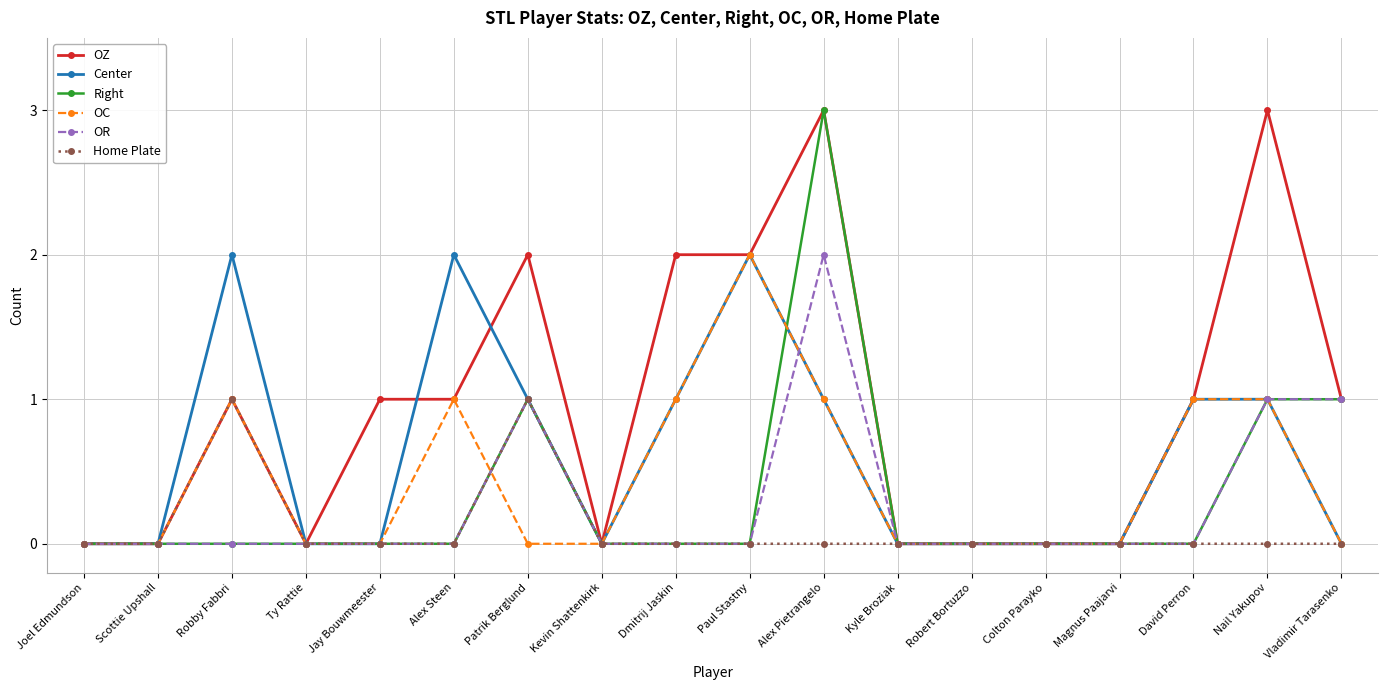

Reading right to left, what are all the values shown in this chart?

OZ: Vladimir Tarasenko=1	Nail Yakupov=3	David Perron=1	Magnus Paajarvi=0	Colton Parayko=0	Robert Bortuzzo=0	Kyle Broziak=0	Alex Pietrangelo=3	Paul Stastny=2	Dmitrij Jaskin=2	Kevin Shattenkirk=0	Patrik Berglund=2	Alex Steen=1	Jay Bouwmeester=1	Ty Rattie=0	Robby Fabbri=1	Scottie Upshall=0	Joel Edmundson=0
Center: Vladimir Tarasenko=0	Nail Yakupov=1	David Perron=1	Magnus Paajarvi=0	Colton Parayko=0	Robert Bortuzzo=0	Kyle Broziak=0	Alex Pietrangelo=1	Paul Stastny=2	Dmitrij Jaskin=1	Kevin Shattenkirk=0	Patrik Berglund=1	Alex Steen=2	Jay Bouwmeester=0	Ty Rattie=0	Robby Fabbri=2	Scottie Upshall=0	Joel Edmundson=0
Right: Vladimir Tarasenko=1	Nail Yakupov=1	David Perron=0	Magnus Paajarvi=0	Colton Parayko=0	Robert Bortuzzo=0	Kyle Broziak=0	Alex Pietrangelo=3	Paul Stastny=0	Dmitrij Jaskin=0	Kevin Shattenkirk=0	Patrik Berglund=1	Alex Steen=0	Jay Bouwmeester=0	Ty Rattie=0	Robby Fabbri=0	Scottie Upshall=0	Joel Edmundson=0
OC: Vladimir Tarasenko=0	Nail Yakupov=1	David Perron=1	Magnus Paajarvi=0	Colton Parayko=0	Robert Bortuzzo=0	Kyle Broziak=0	Alex Pietrangelo=1	Paul Stastny=2	Dmitrij Jaskin=1	Kevin Shattenkirk=0	Patrik Berglund=0	Alex Steen=1	Jay Bouwmeester=0	Ty Rattie=0	Robby Fabbri=1	Scottie Upshall=0	Joel Edmundson=0
OR: Vladimir Tarasenko=1	Nail Yakupov=1	David Perron=0	Magnus Paajarvi=0	Colton Parayko=0	Robert Bortuzzo=0	Kyle Broziak=0	Alex Pietrangelo=2	Paul Stastny=0	Dmitrij Jaskin=0	Kevin Shattenkirk=0	Patrik Berglund=1	Alex Steen=0	Jay Bouwmeester=0	Ty Rattie=0	Robby Fabbri=0	Scottie Upshall=0	Joel Edmundson=0
Home Plate: Vladimir Tarasenko=0	Nail Yakupov=0	David Perron=0	Magnus Paajarvi=0	Colton Parayko=0	Robert Bortuzzo=0	Kyle Broziak=0	Alex Pietrangelo=0	Paul Stastny=0	Dmitrij Jaskin=0	Kevin Shattenkirk=0	Patrik Berglund=1	Alex Steen=0	Jay Bouwmeester=0	Ty Rattie=0	Robby Fabbri=1	Scottie Upshall=0	Joel Edmundson=0